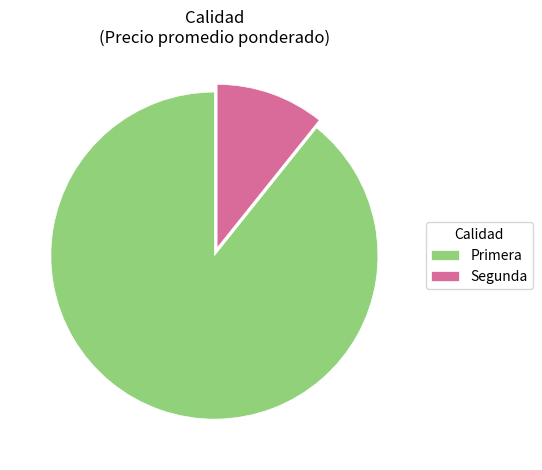

True or false: Segunda accounts for 11% of the total.

True